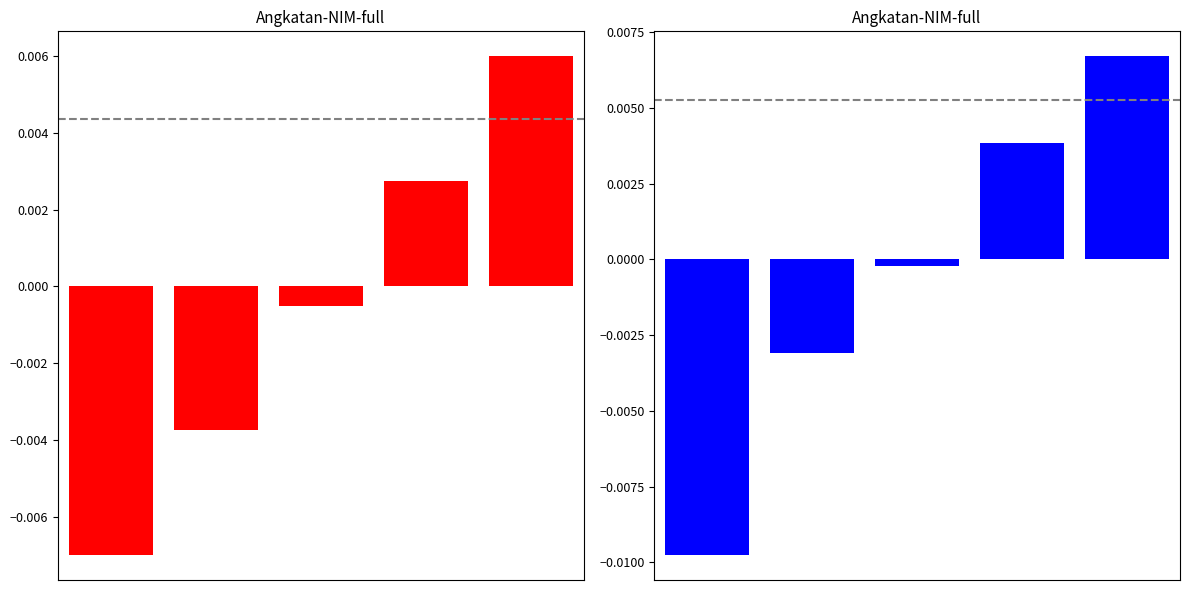

Is it true that NIM equals -0.0 at 2?

True